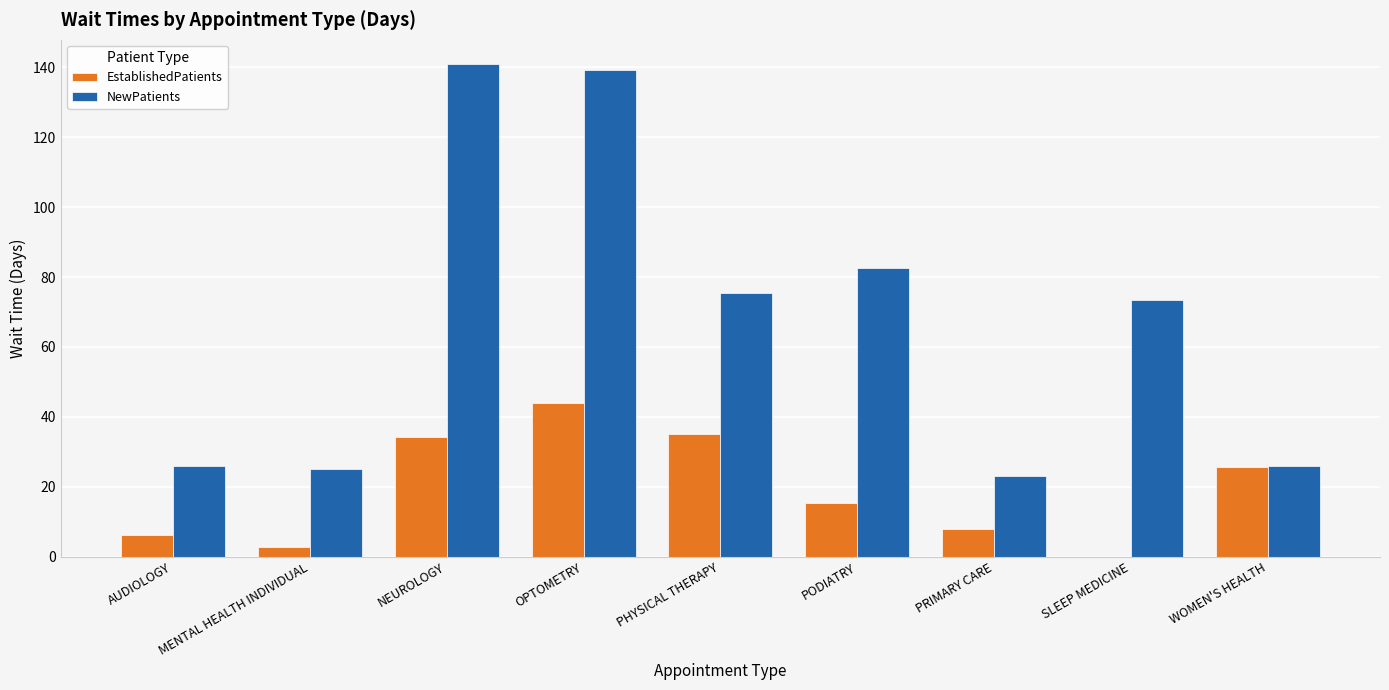

What is the total value across all series at NEUROLOGY?

175.1